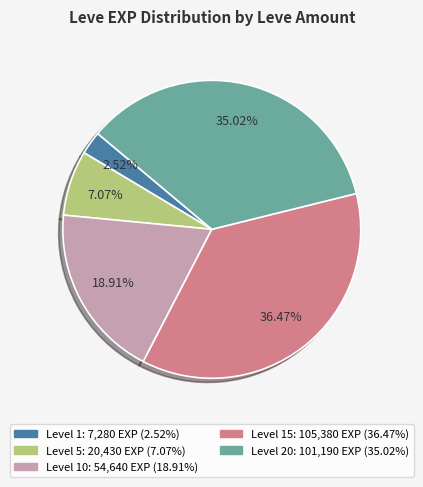

To the nearest percent, what is the average slice percentage?

20%